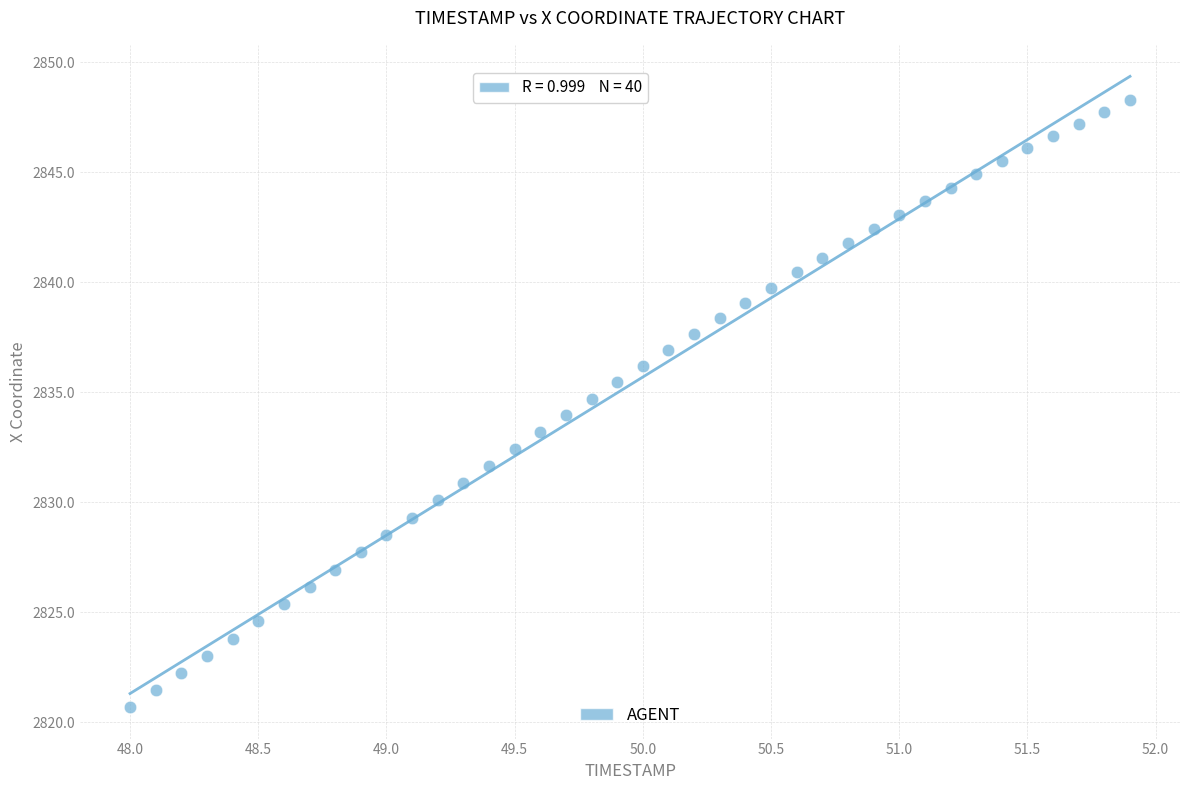

What is the range of Y values (max minus min)?

27.6